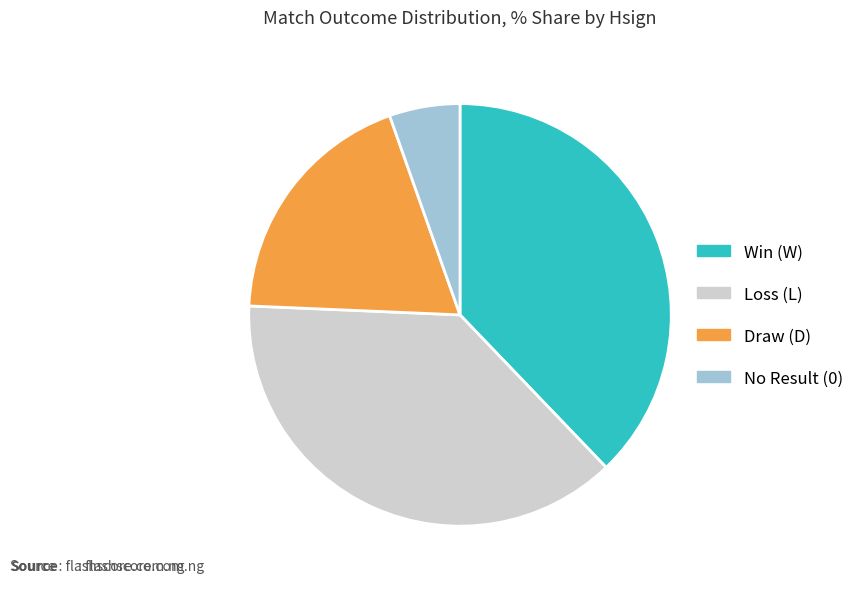

Count the number of slices in the pie.

4